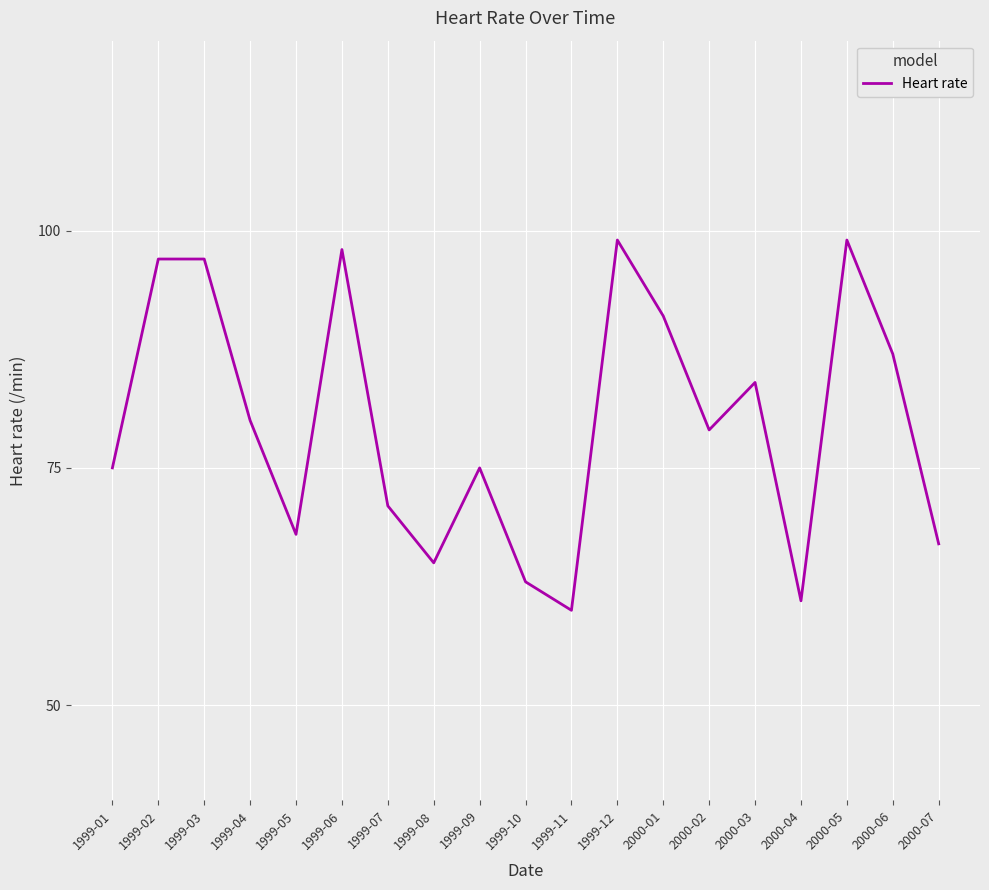

What is the difference between the values at 1999-05 and 2000-01?

23